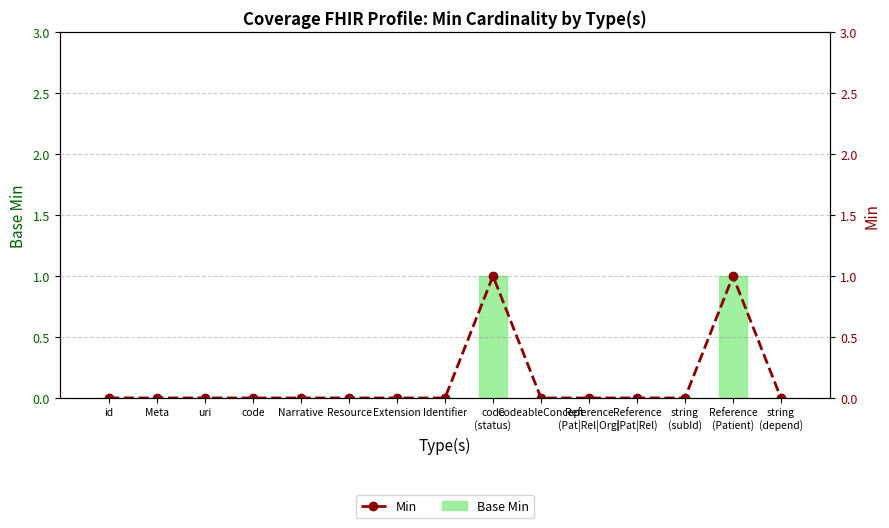

What position from the left is Reference
(Pat|Rel)?

12